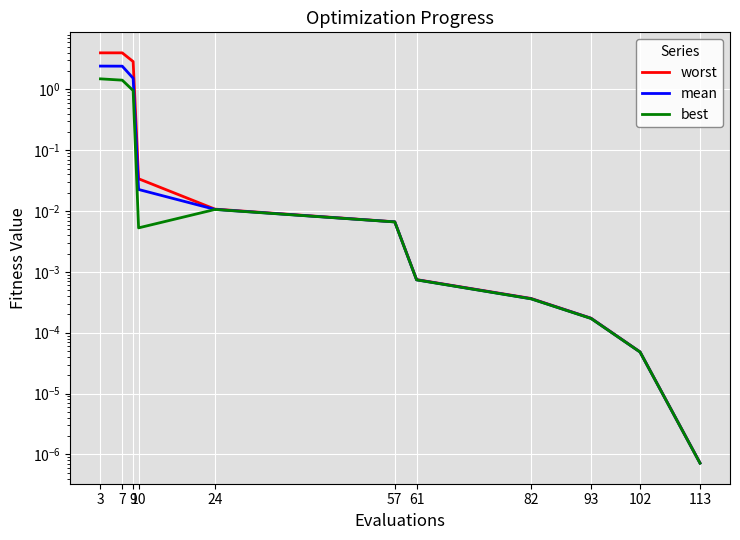

What are all the series names shown in the legend?

worst, mean, best